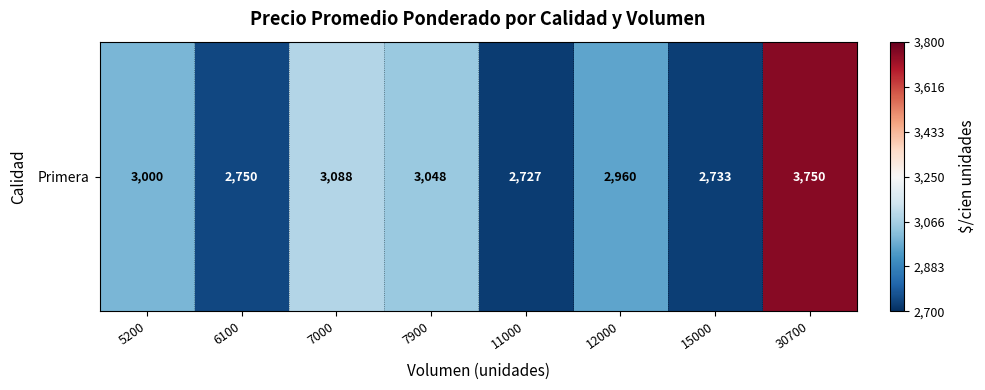

The value at 5200 is 4049. True or false?

False